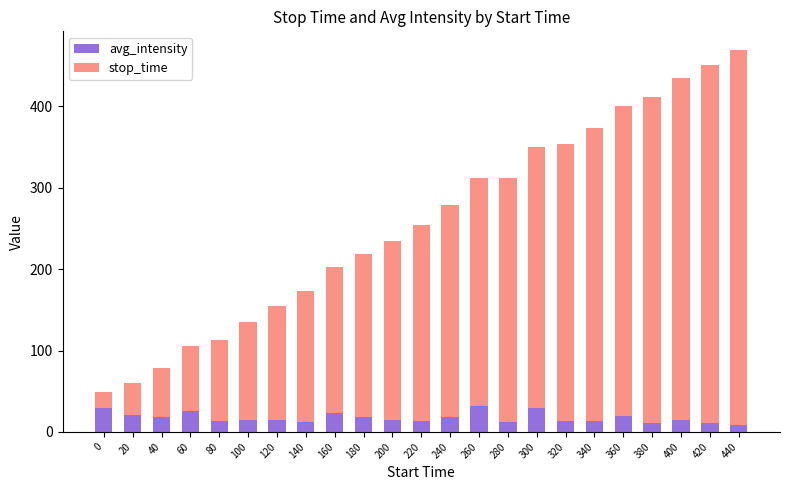

What is the total value across all series at 100?

134.5